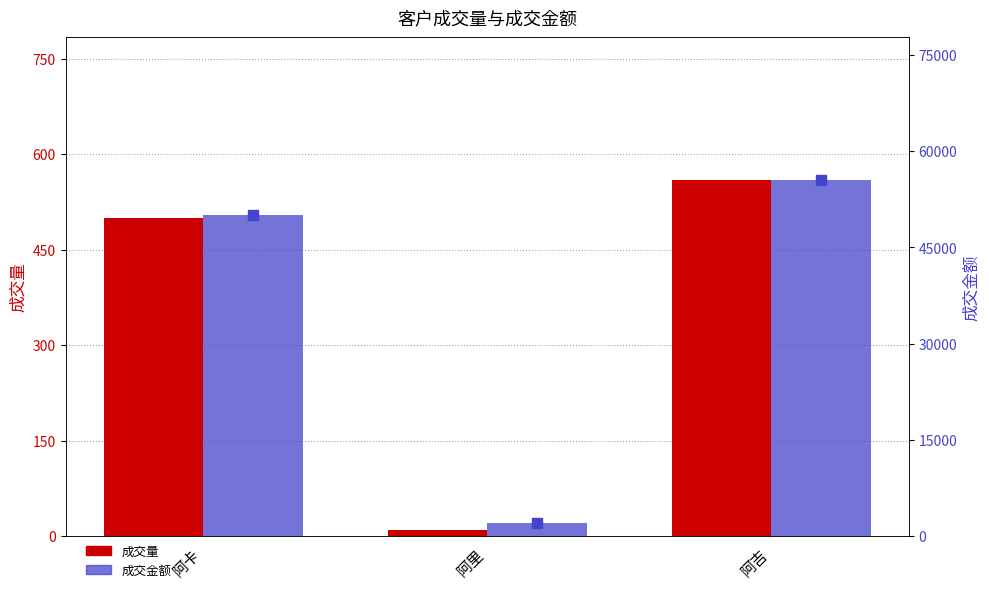

What is the approximate value of 成交量 at 阿卡?

500